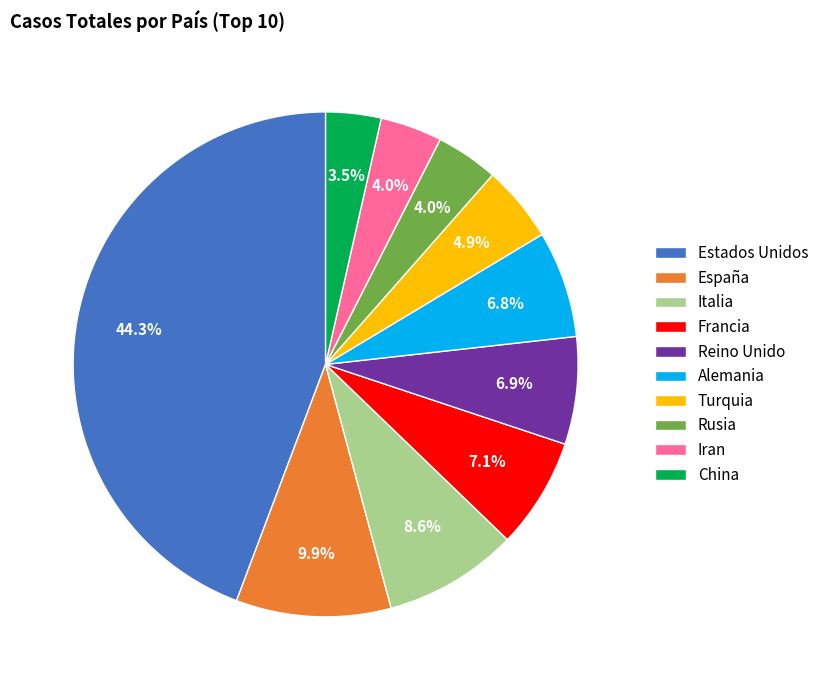

Does España account for over 50% of the chart?

No